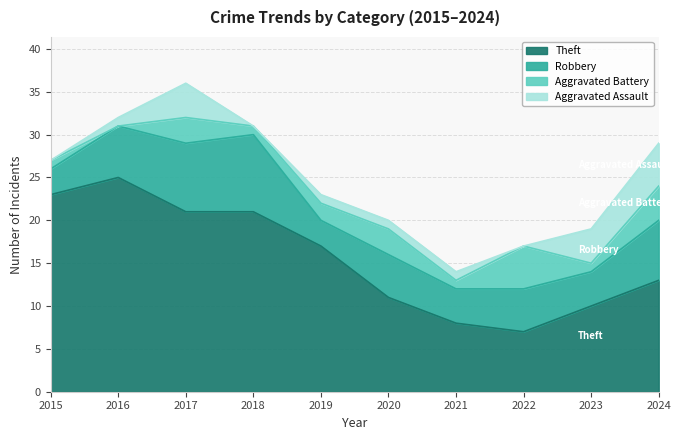

What is the difference between the Theft values at 2017 and 2019?

4